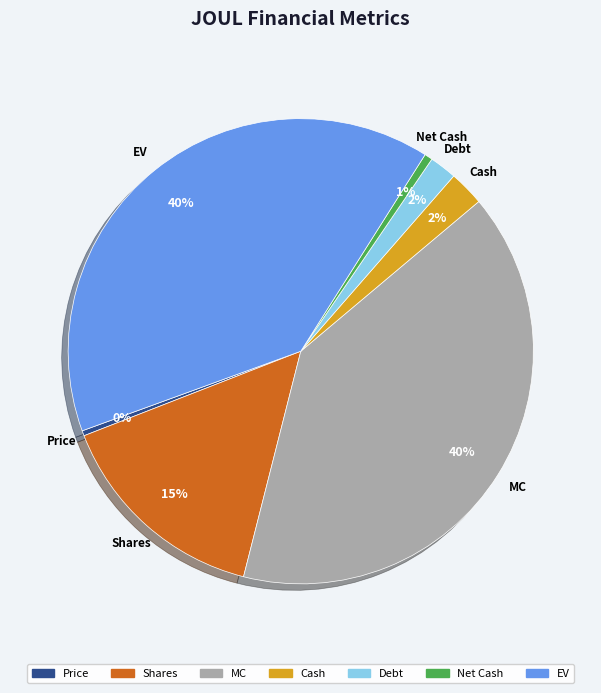

To the nearest percent, what is the difference between the Cash and MC slice percentages?

38%